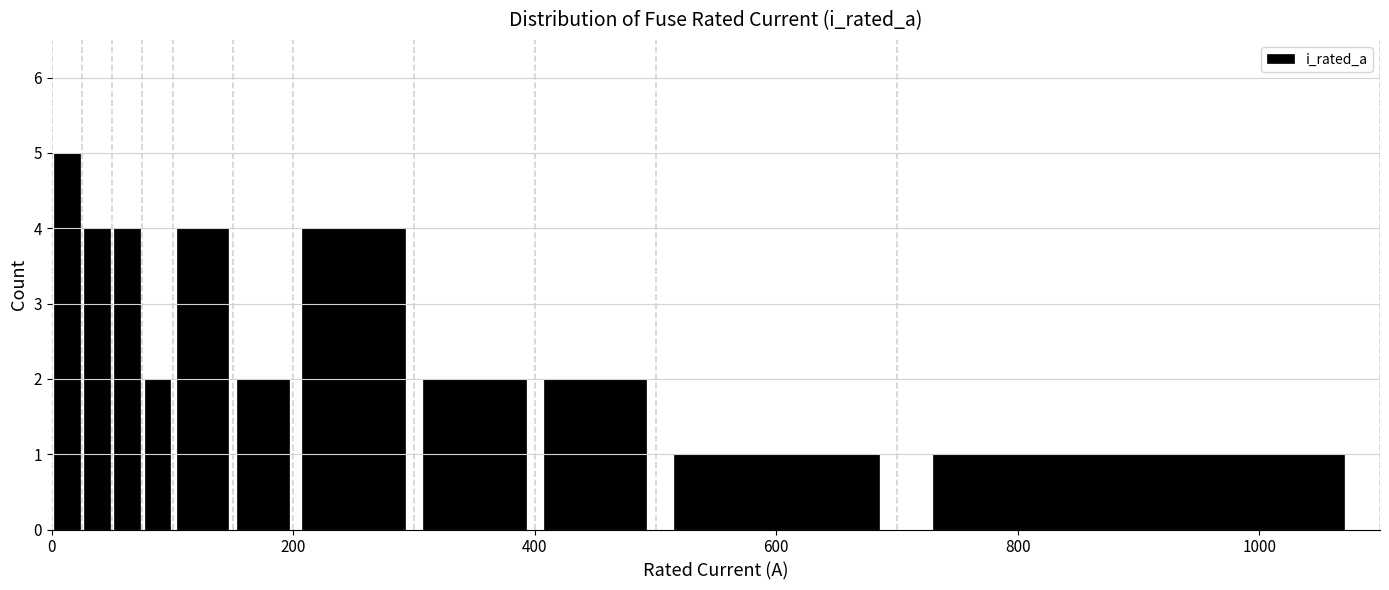

Around what value on the x-axis is the tallest bar? Give the approximate position of its centre, as read against the axis.

20